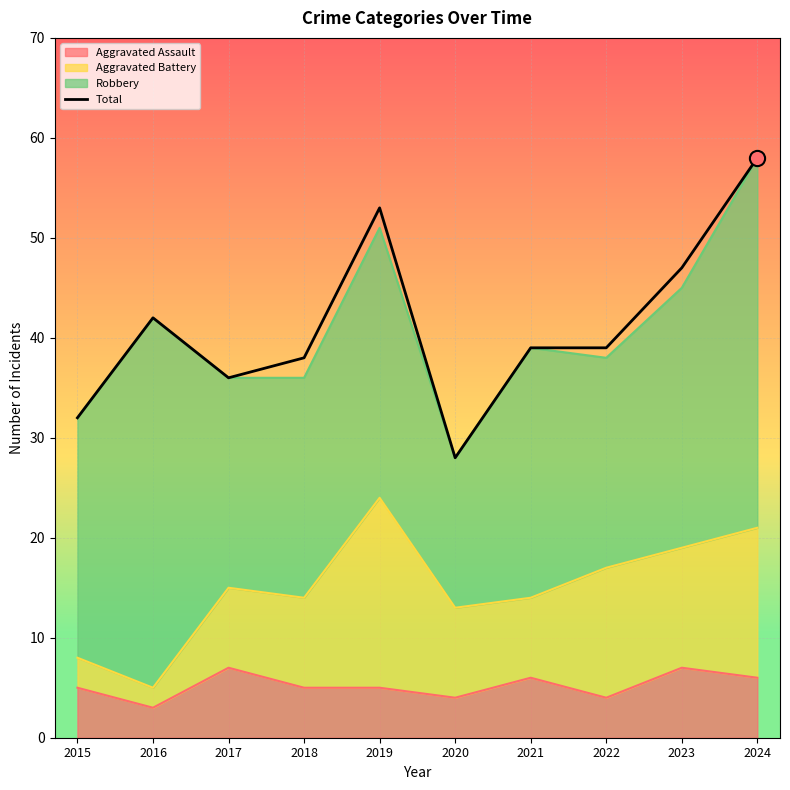

Approximately how many times larger is the value at 2023 compared to 2020?

1.7